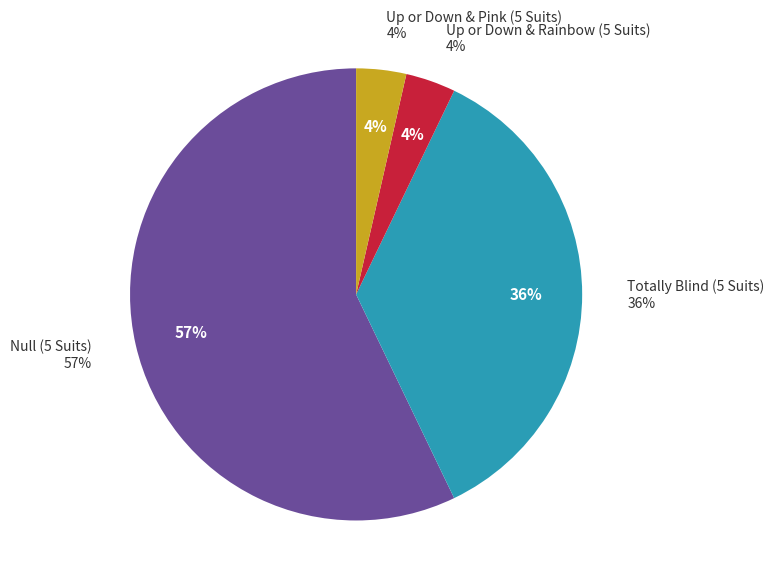

What percentage is the Null (5 Suits) slice, to the nearest percent?

57%